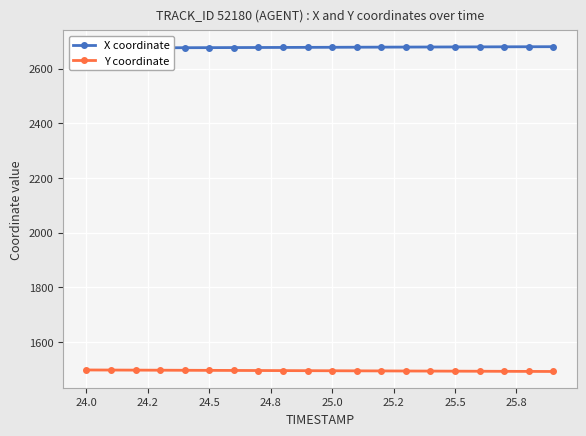

What is the smallest value displayed?

1492.2